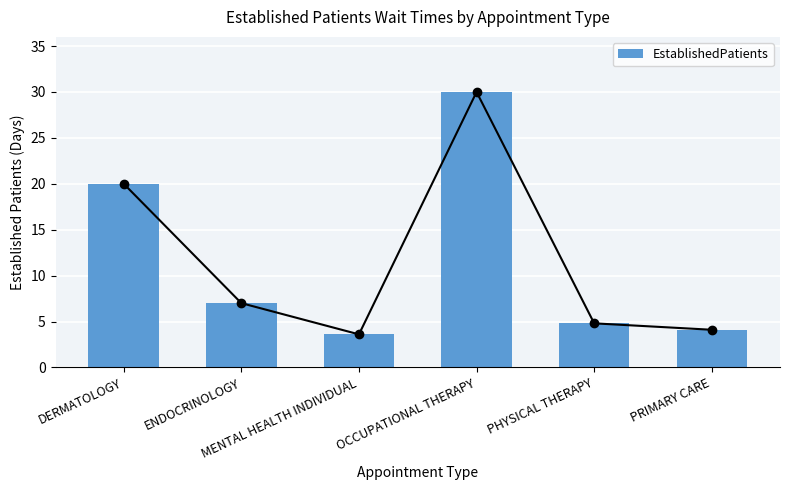

Does the chart contain stacked bars?

No